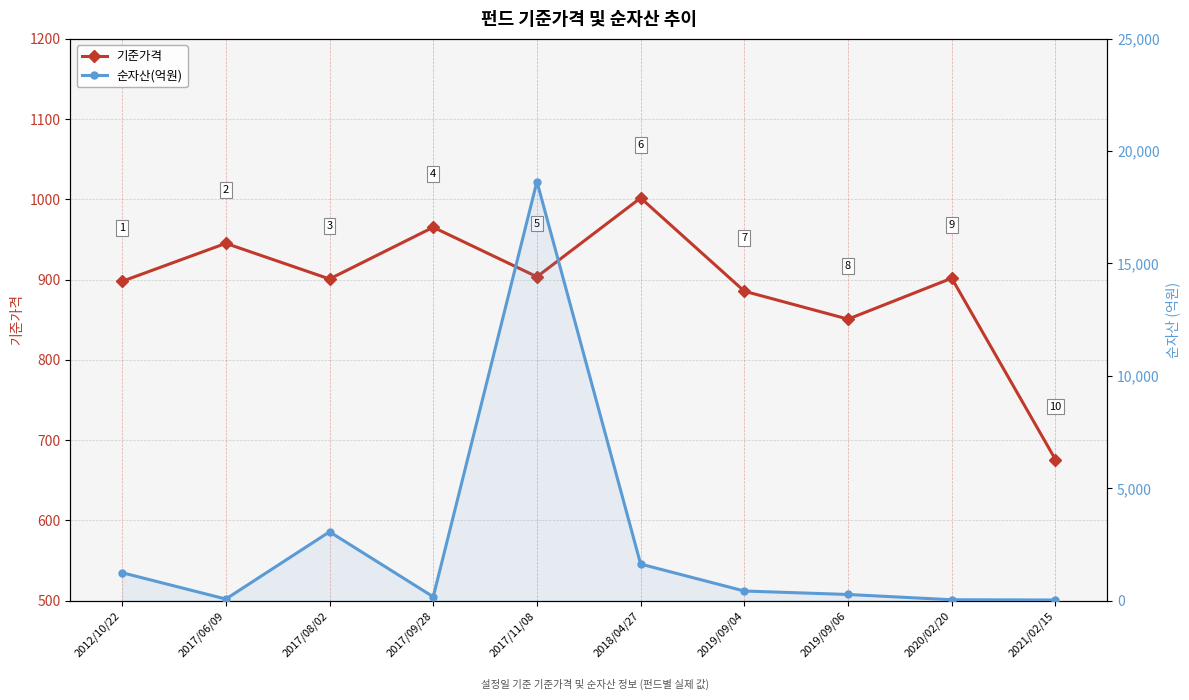

Rank the series by their average value, from lowest to highest.

기준가격, 순자산(억원)